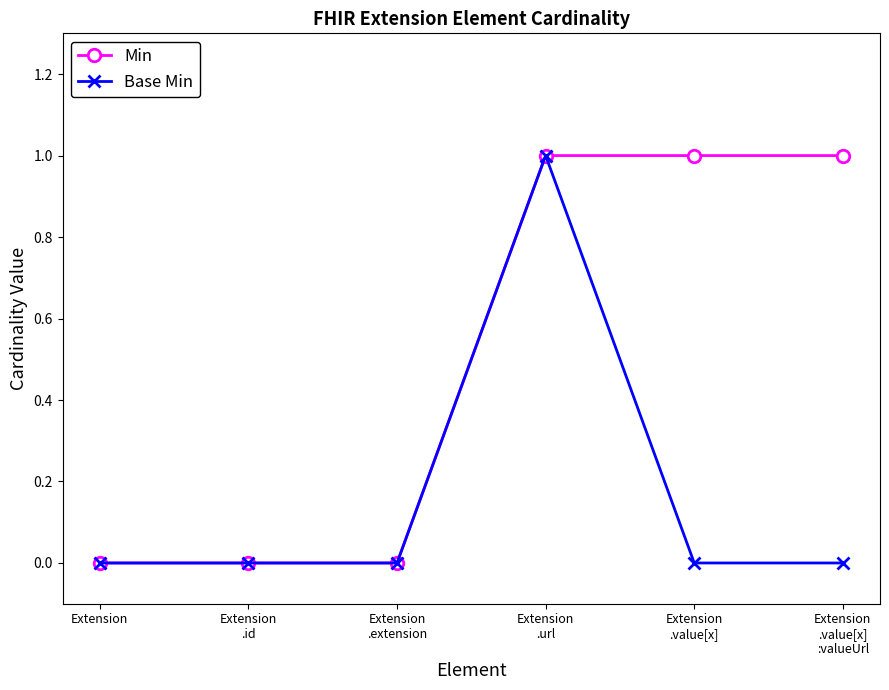

Does the chart display data point markers on the line(s)?

Yes